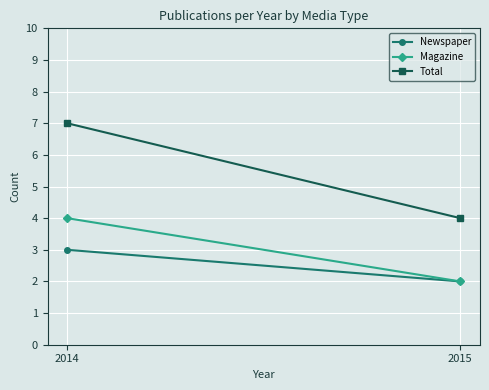

Where is Magazine nearest to the value 3?

2014